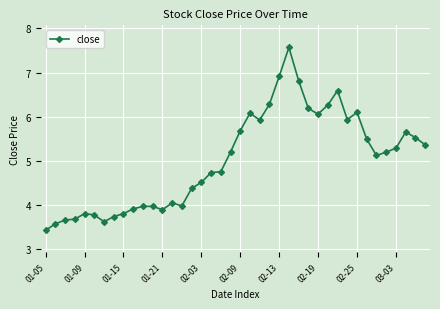

Does the chart display data point markers on the line(s)?

Yes